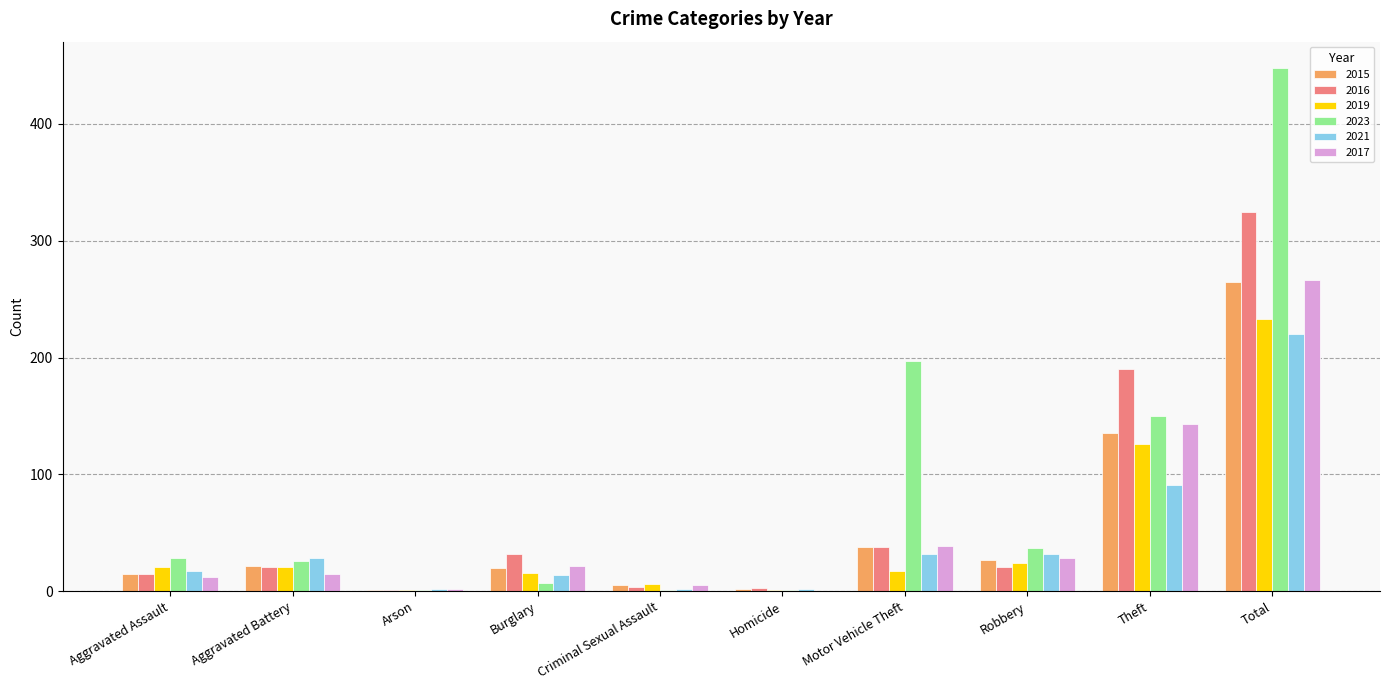

The value of 2017 at Total is 68. True or false?

False